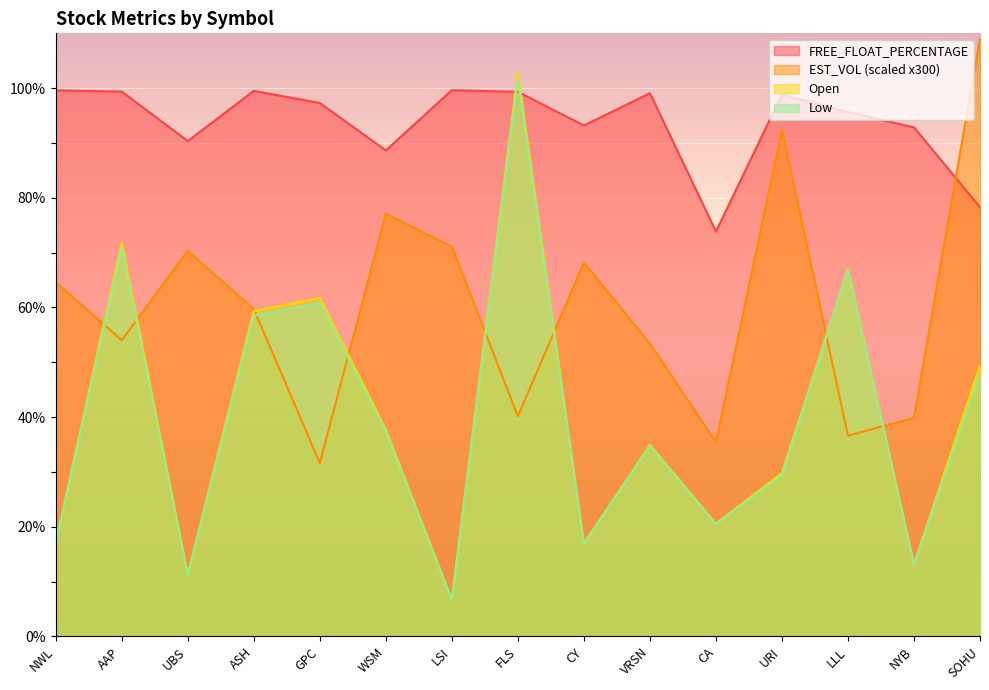

What is the maximum value for Low?

101.7